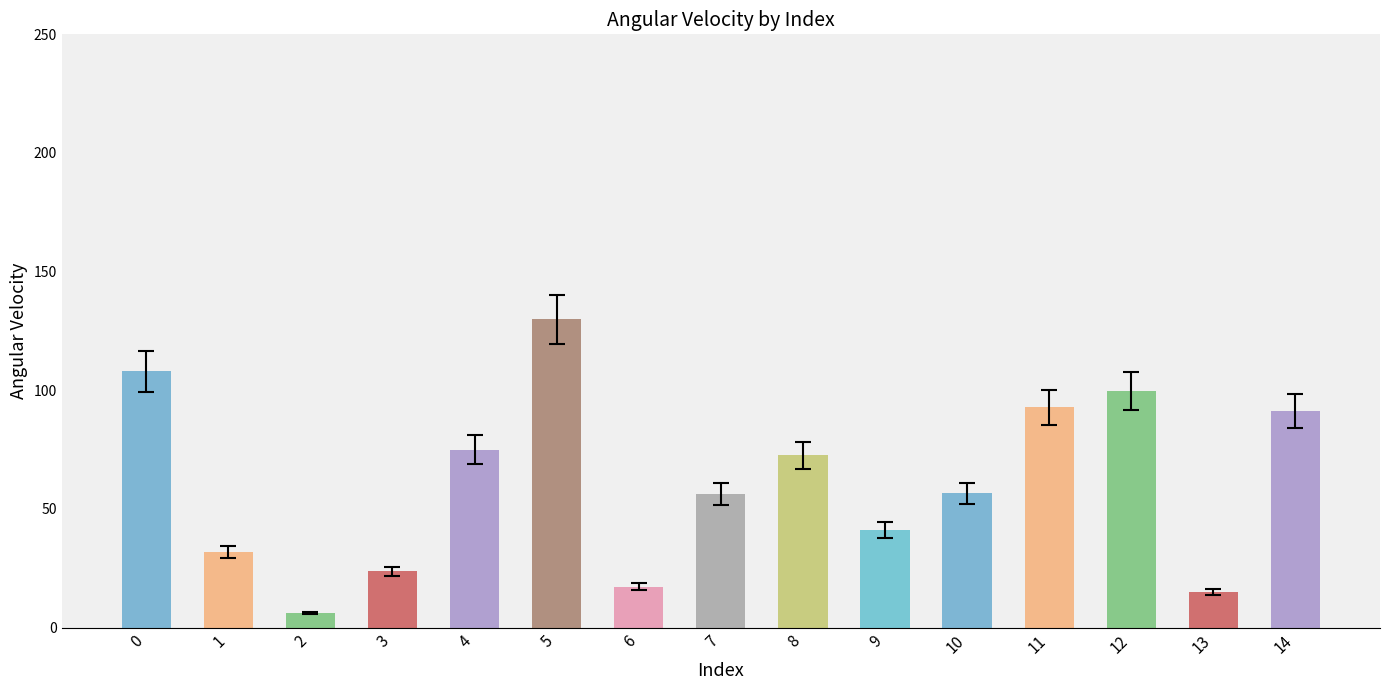

How many bars are there in total?

15